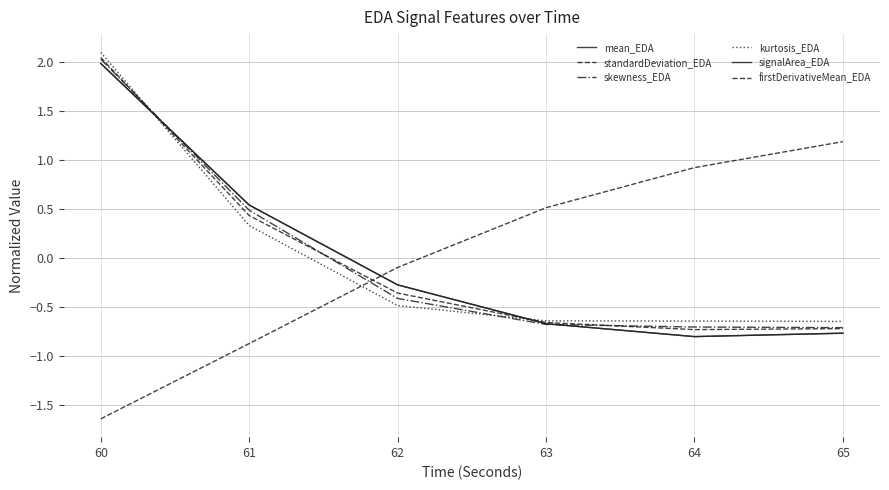

At which label is kurtosis_EDA closest to 0?

61